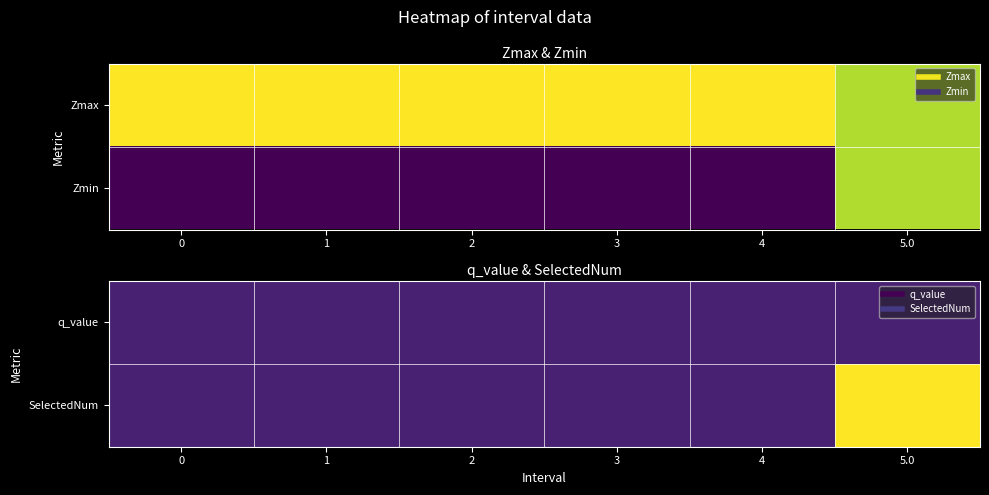

What is the total value across all series at 5.0?

1